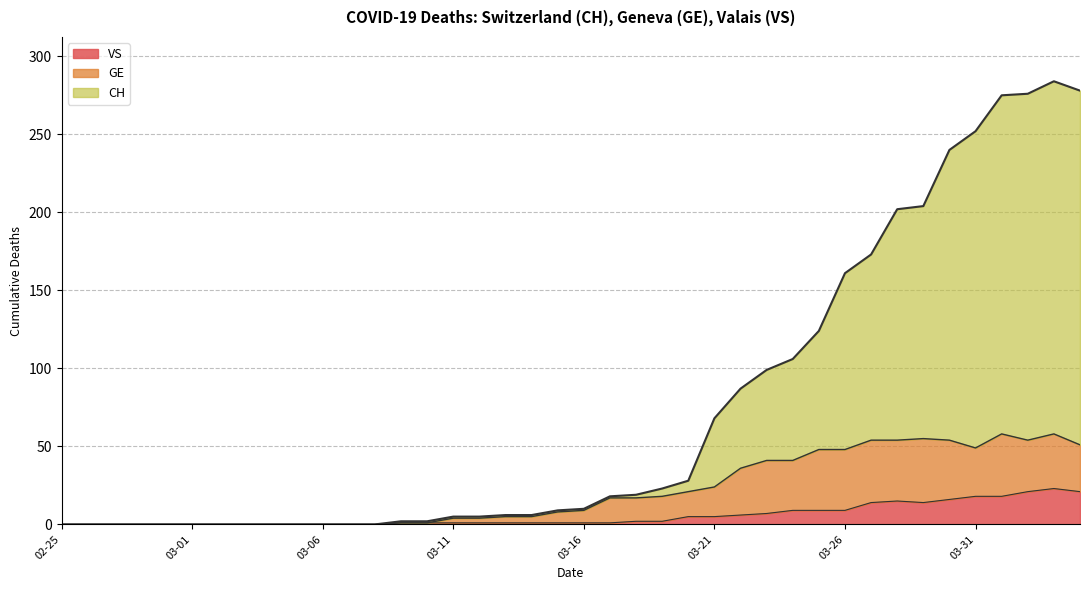

What are all the series names shown in the legend?

VS, GE, CH